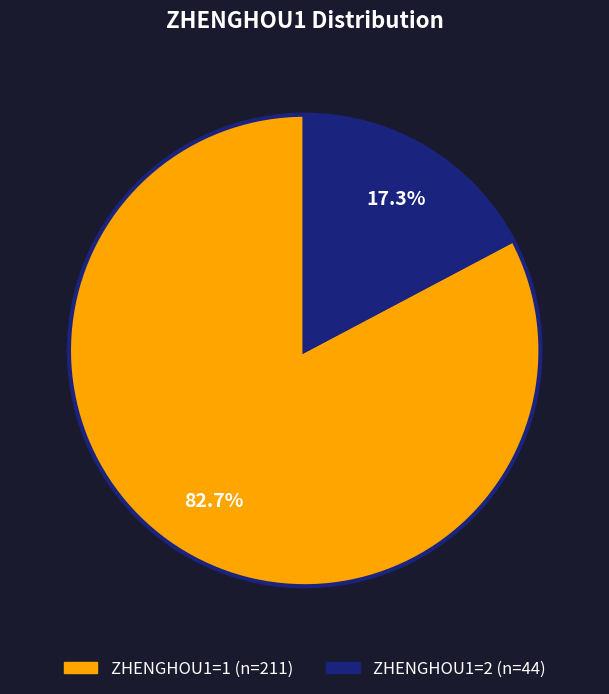

To the nearest percent, what is the average slice percentage?

50%